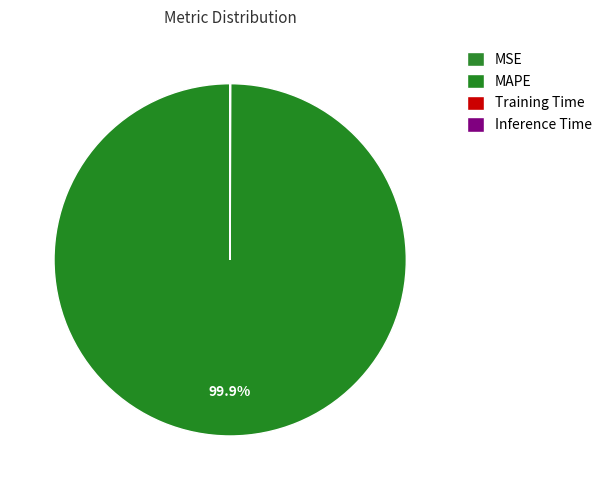

The MSE slice represents 0% of the pie. True or false?

True